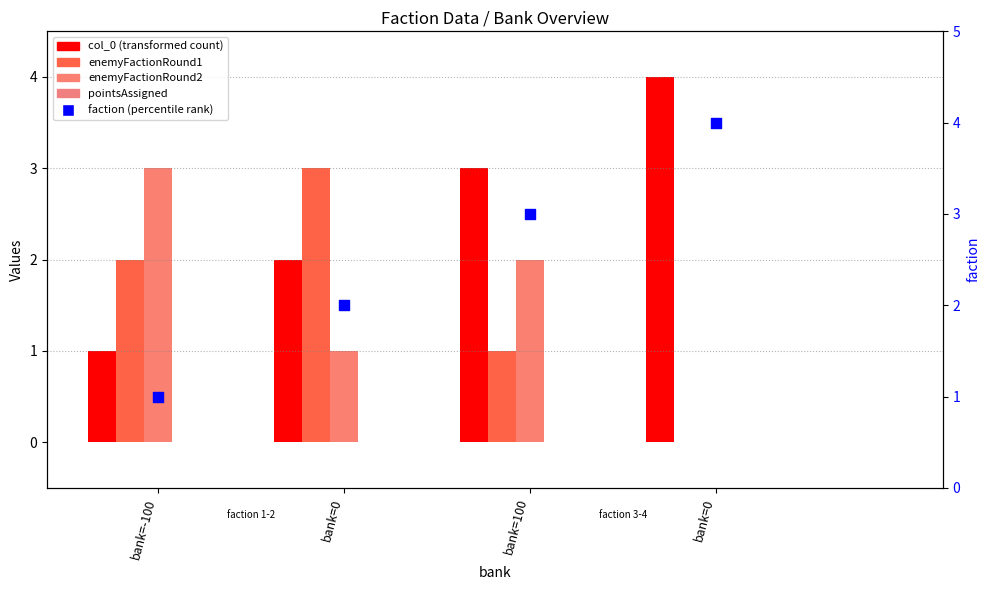

Which series has the widest spread of Y values?

col_0 (transformed count)